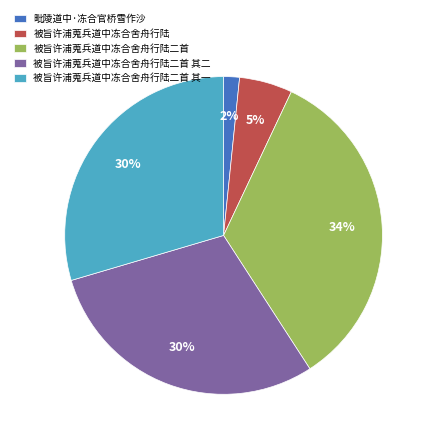

Does 被旨许浦蒐兵道中冻合舍舟行陆 account for over 50% of the chart?

No